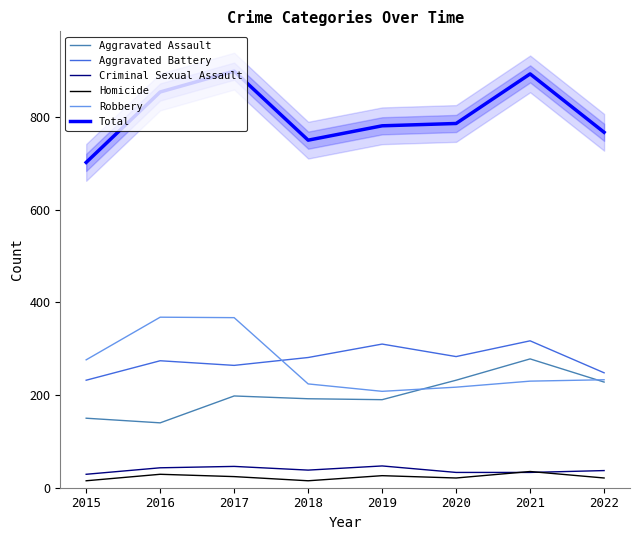

What is the difference between the maximum and second lowest values in the Criminal Sexual Assault series?

14